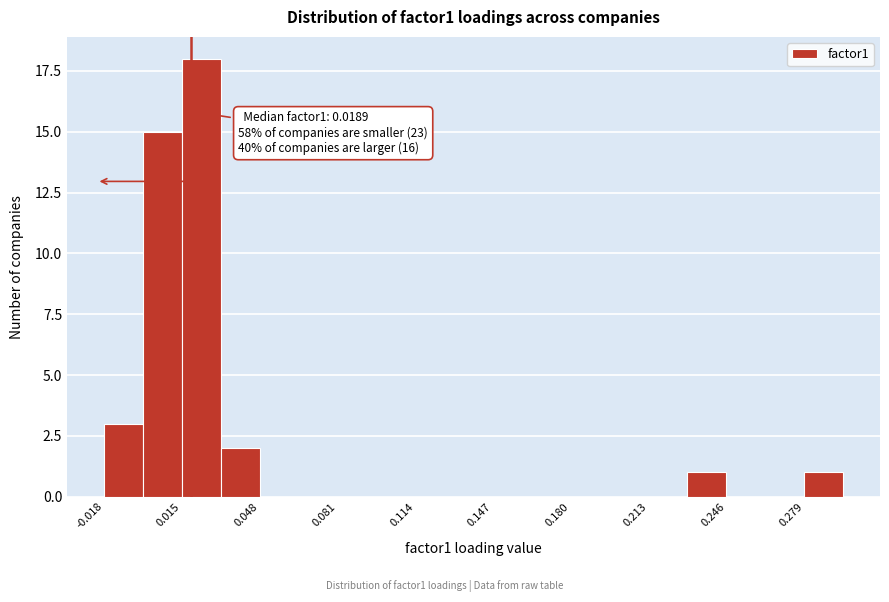

Read against the x-axis, roughly where is the centre of the tallest bar?

0.025